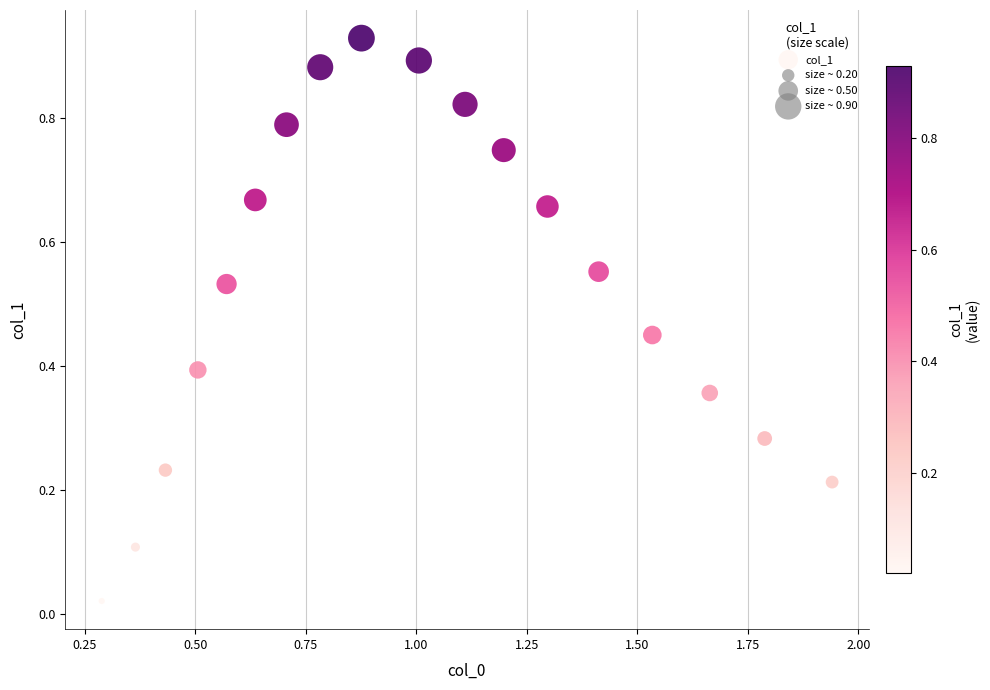

What is the range of X values (max minus min)?

1.7